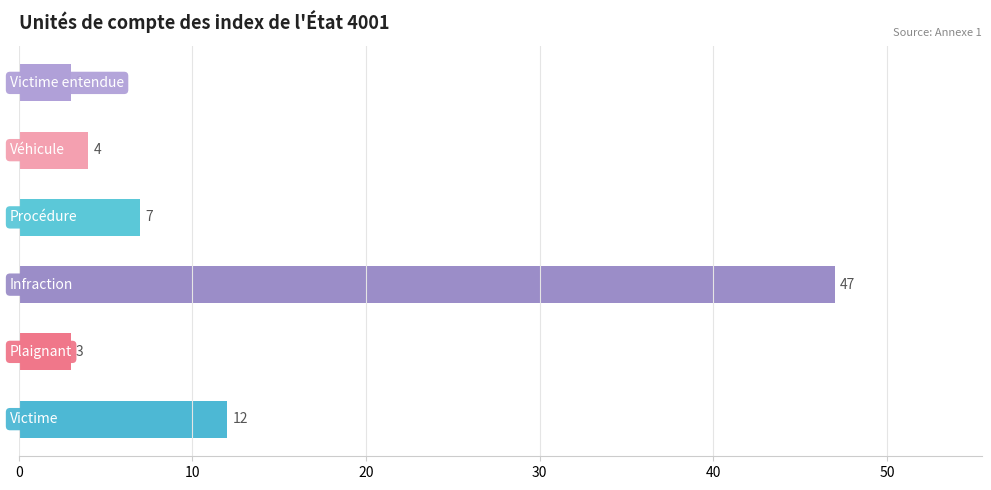

What is the difference between the maximum and second lowest values?

44